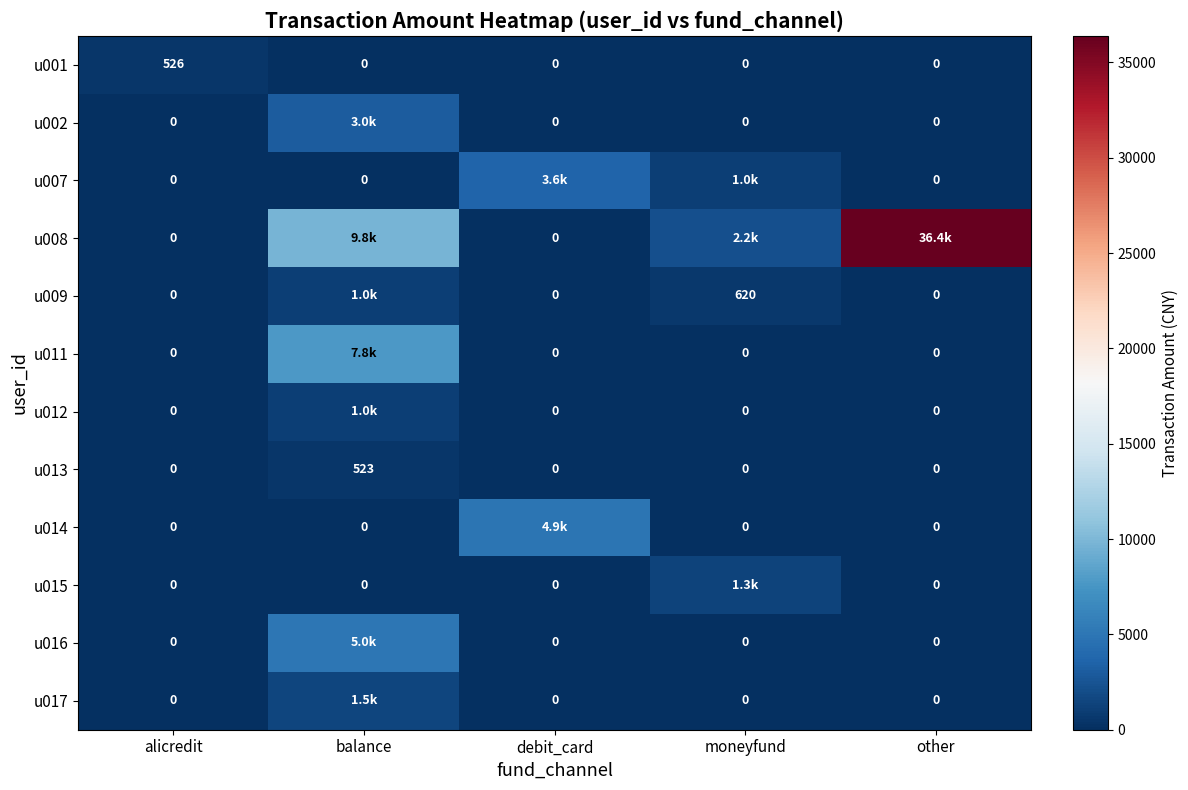

How many series are shown in this chart?

12